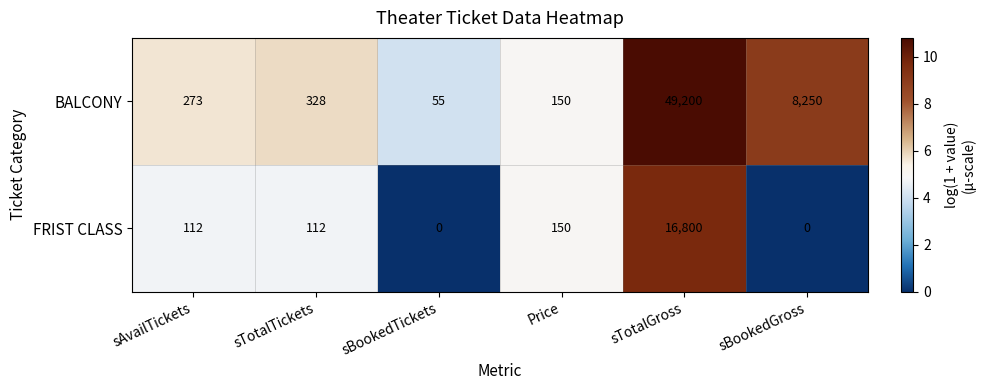

Reading left to right, transcribe all the data shown in this chart.

BALCONY: 273	328	55	150	49200	8250
FRIST CLASS: 112	112	0	150	16800	0